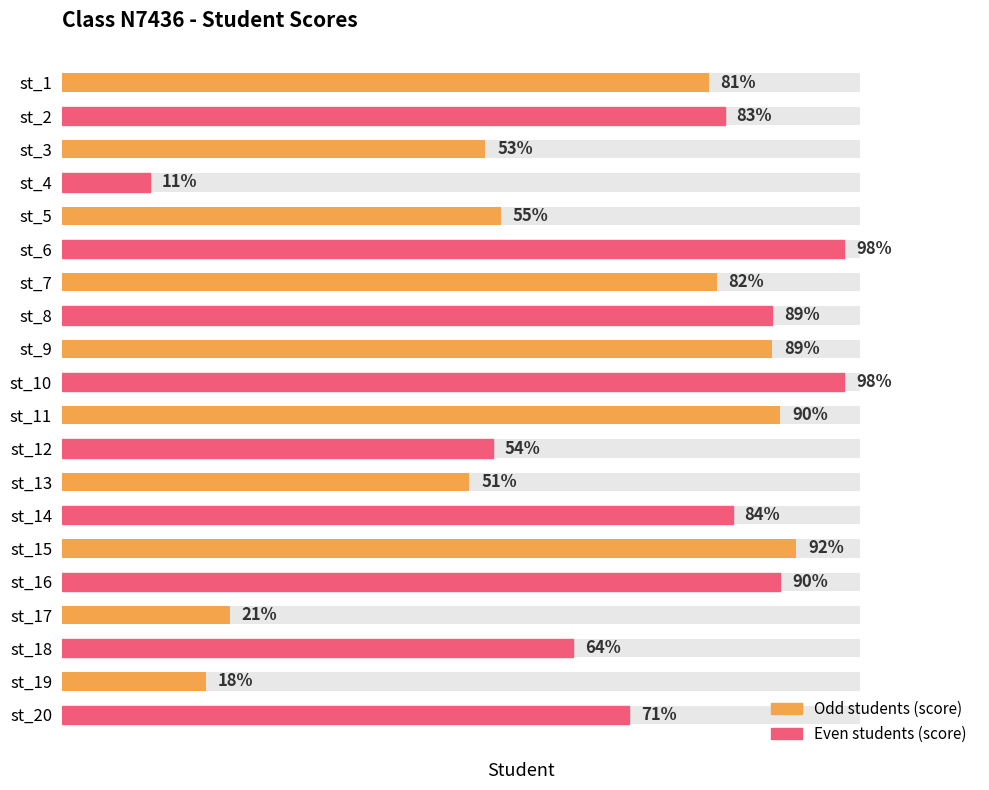

Rank the categories by value from highest to lowest.

st_6, st_10, st_15, st_11, st_16, st_8, st_9, st_14, st_2, st_7, st_1, st_20, st_18, st_5, st_12, st_3, st_13, st_17, st_19, st_4